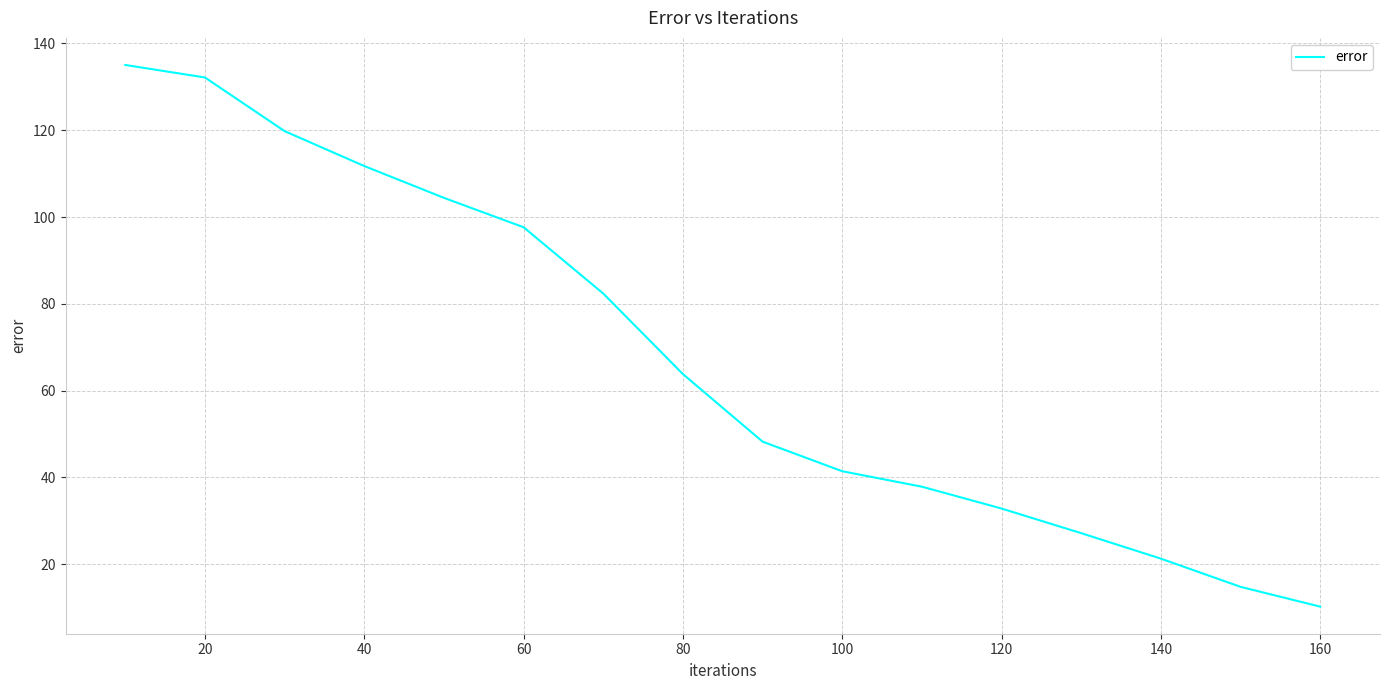

Does the chart have visible grid lines?

Yes